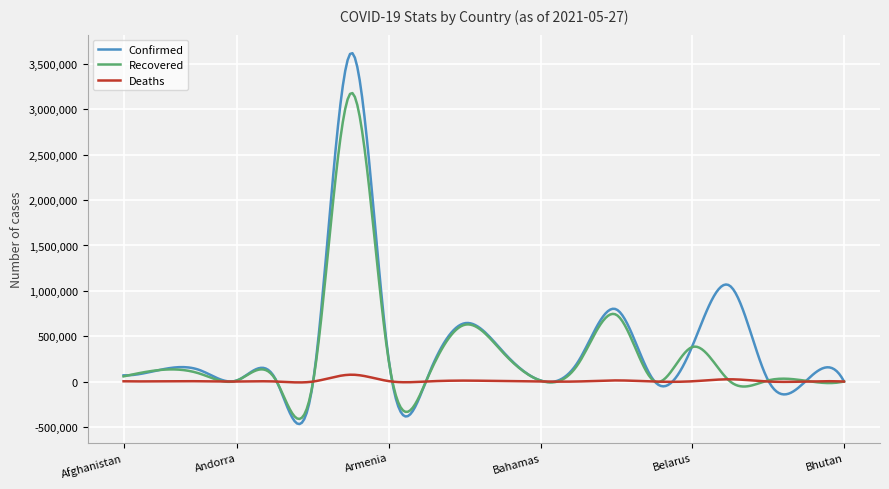

Which series has the widest spread of values?

Confirmed